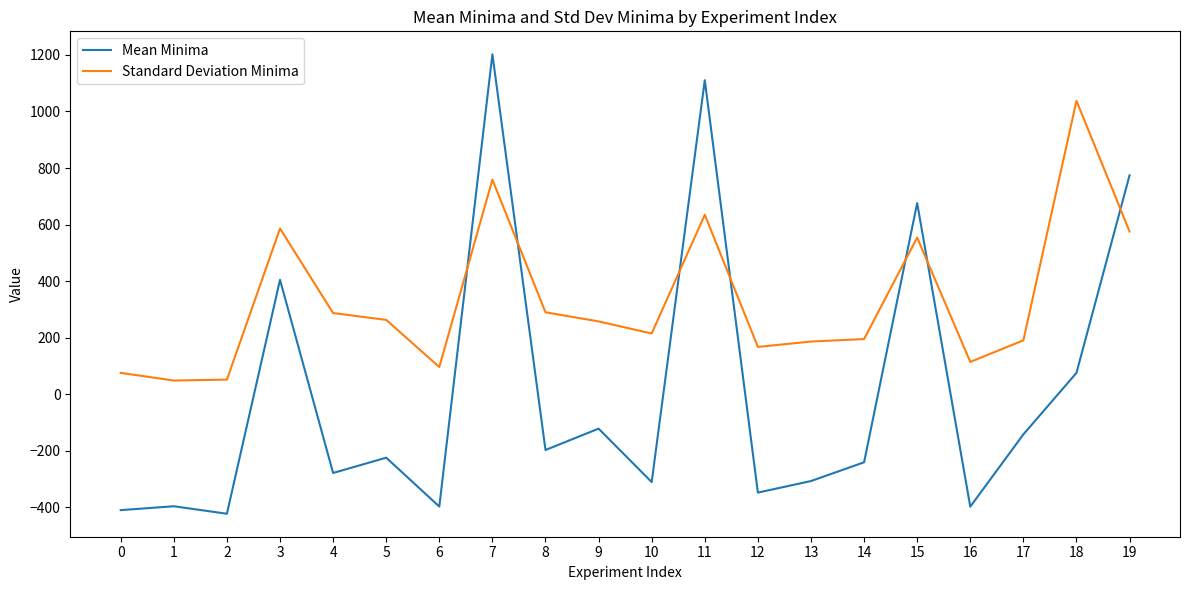

What is the lowest value of the Standard Deviation Minima series?

48.7